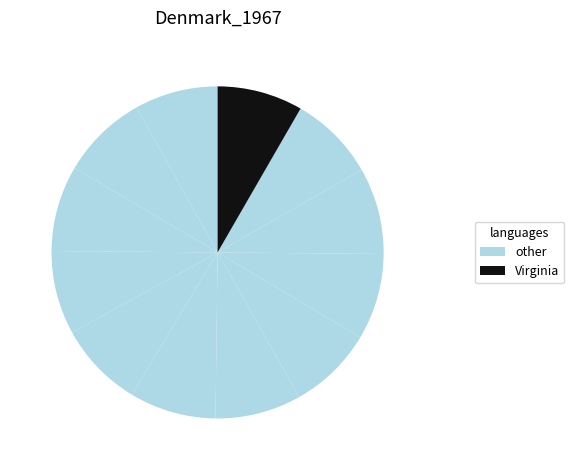

How many segments does this pie chart have?

12